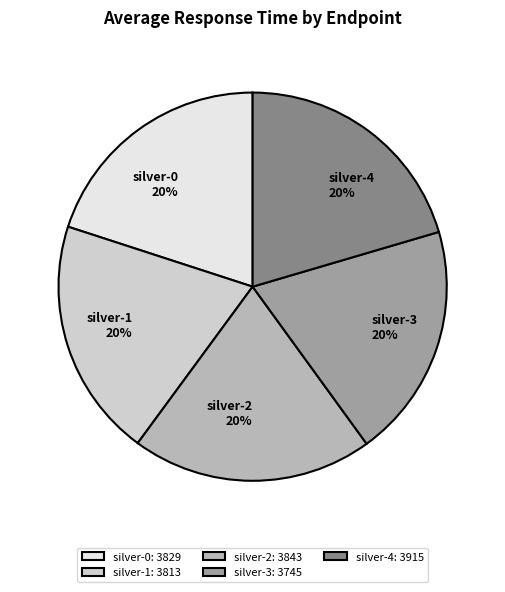

Count the number of slices in the pie.

5